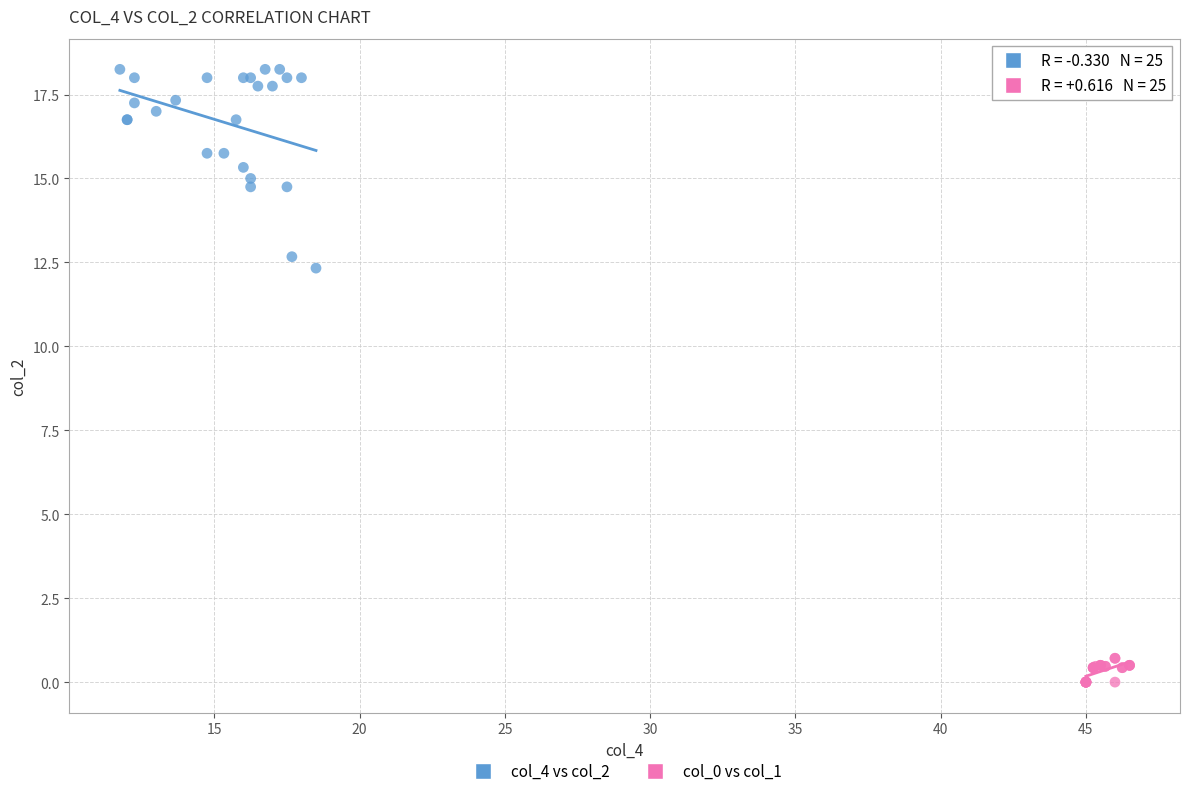

Which series has the widest spread of Y values?

col_4 vs col_2